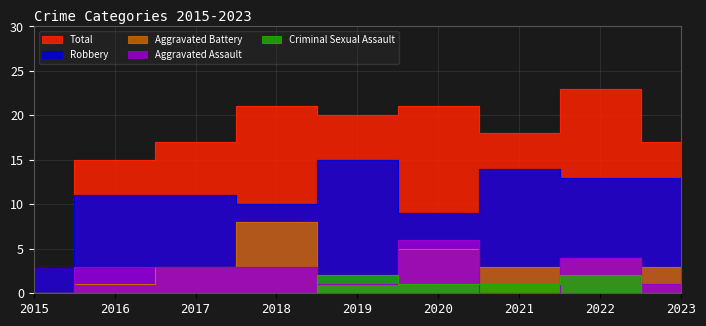

Reading left to right, transcribe all the data shown in this chart.

Aggravated Assault: 0	3	3	3	1	6	0	4	1
Aggravated Battery: 0	1	3	8	1	5	3	4	3
Criminal Sexual Assault: 0	0	0	0	2	1	1	2	0
Robbery: 3	11	11	10	15	9	14	13	13
Total: 3	15	17	21	20	21	18	23	17